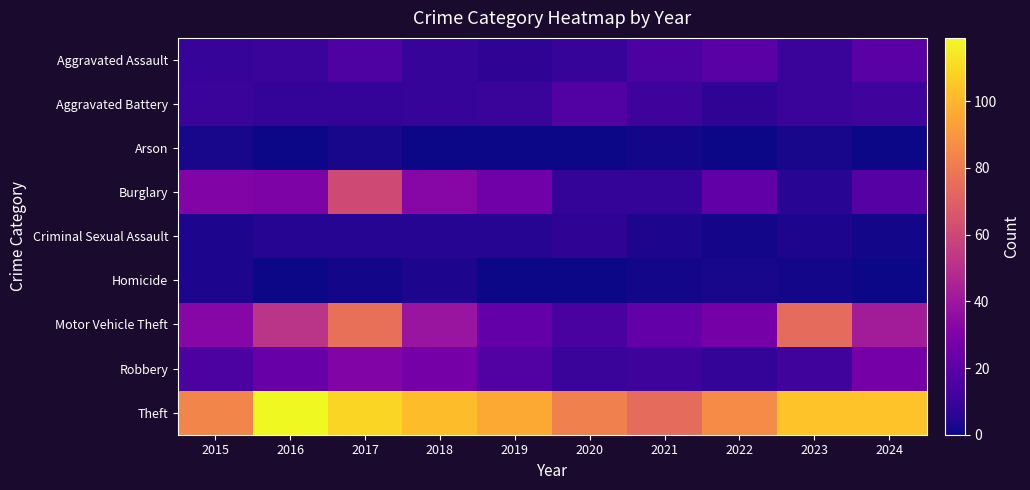

Reading left to right, transcribe all the data shown in this chart.

Aggravated Assault: 2015=9	2016=10	2017=16	2018=9	2019=7	2020=9	2021=15	2022=19	2023=10	2024=19
Aggravated Battery: 2015=10	2016=8	2017=8	2018=9	2019=10	2020=17	2021=11	2022=7	2023=10	2024=12
Arson: 2015=2	2016=0	2017=2	2018=0	2019=0	2020=0	2021=1	2022=0	2023=2	2024=0
Burglary: 2015=31	2016=30	2017=61	2018=33	2019=26	2020=8	2021=8	2022=21	2023=6	2024=18
Criminal Sexual Assault: 2015=3	2016=5	2017=5	2018=5	2019=5	2020=7	2021=3	2022=1	2023=3	2024=1
Homicide: 2015=3	2016=0	2017=1	2018=3	2019=0	2020=0	2021=1	2022=2	2023=1	2024=0
Motor Vehicle Theft: 2015=33	2016=52	2017=76	2018=39	2019=22	2020=14	2021=22	2022=27	2023=74	2024=42
Robbery: 2015=15	2016=23	2017=31	2018=27	2019=17	2020=10	2021=11	2022=8	2023=12	2024=27
Theft: 2015=84	2016=119	2017=109	2018=102	2019=96	2020=82	2021=74	2022=86	2023=104	2024=104